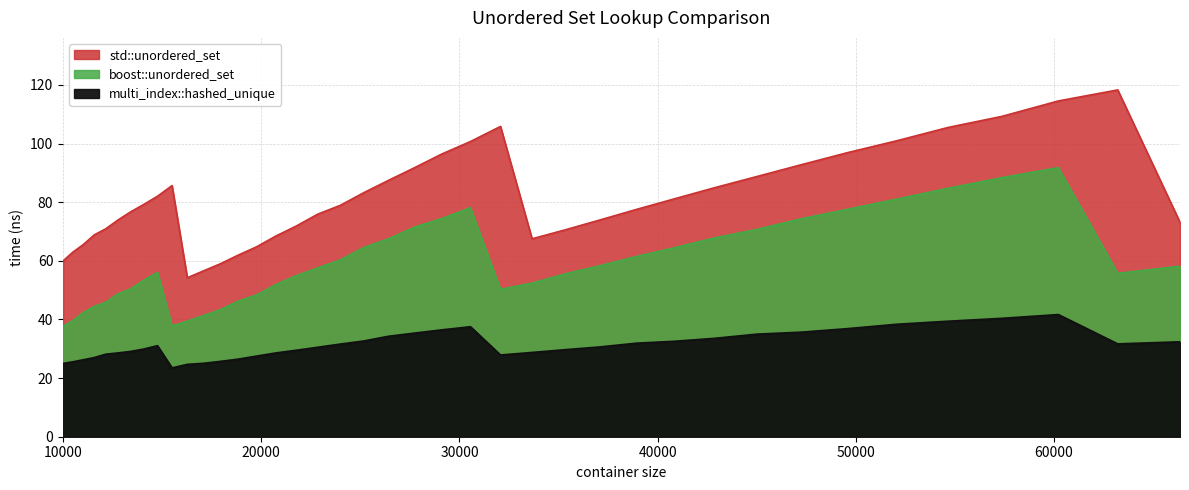

Which label corresponds to the largest value in the chart?

63216